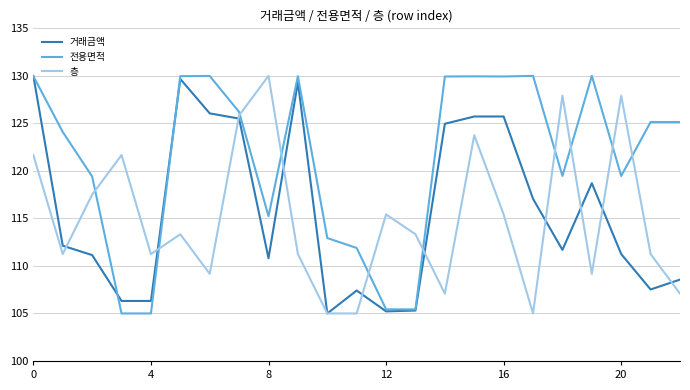

What are all the series names shown in the legend?

거래금액, 전용면적, 층